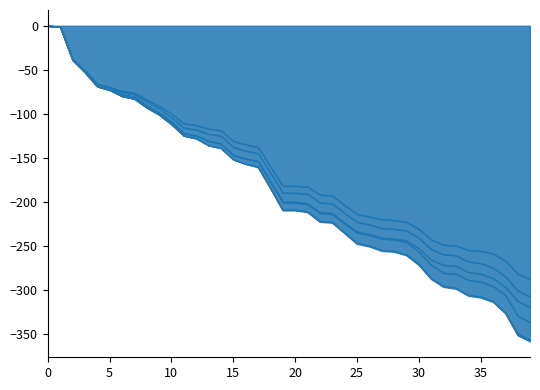

True or false: BL has a value of -11 at 2020-05-31.

False